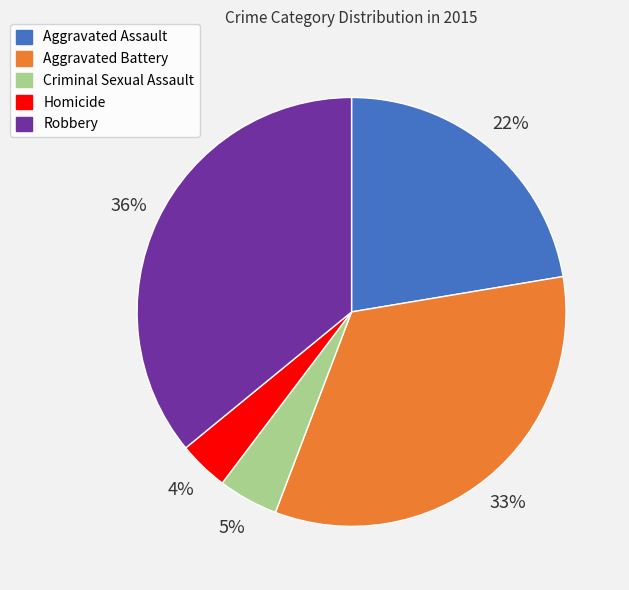

Rank the categories by value from lowest to highest.

Homicide, Criminal Sexual Assault, Aggravated Assault, Aggravated Battery, Robbery